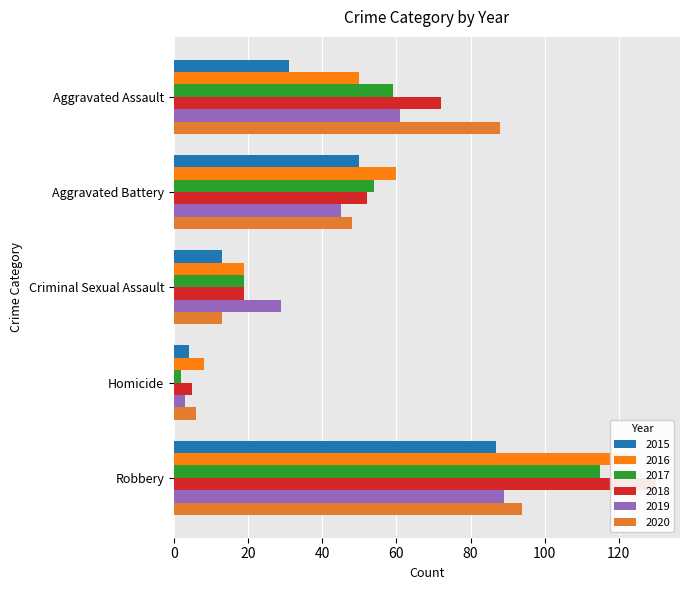

Where is 2018 nearest to the value 67?

Aggravated Assault